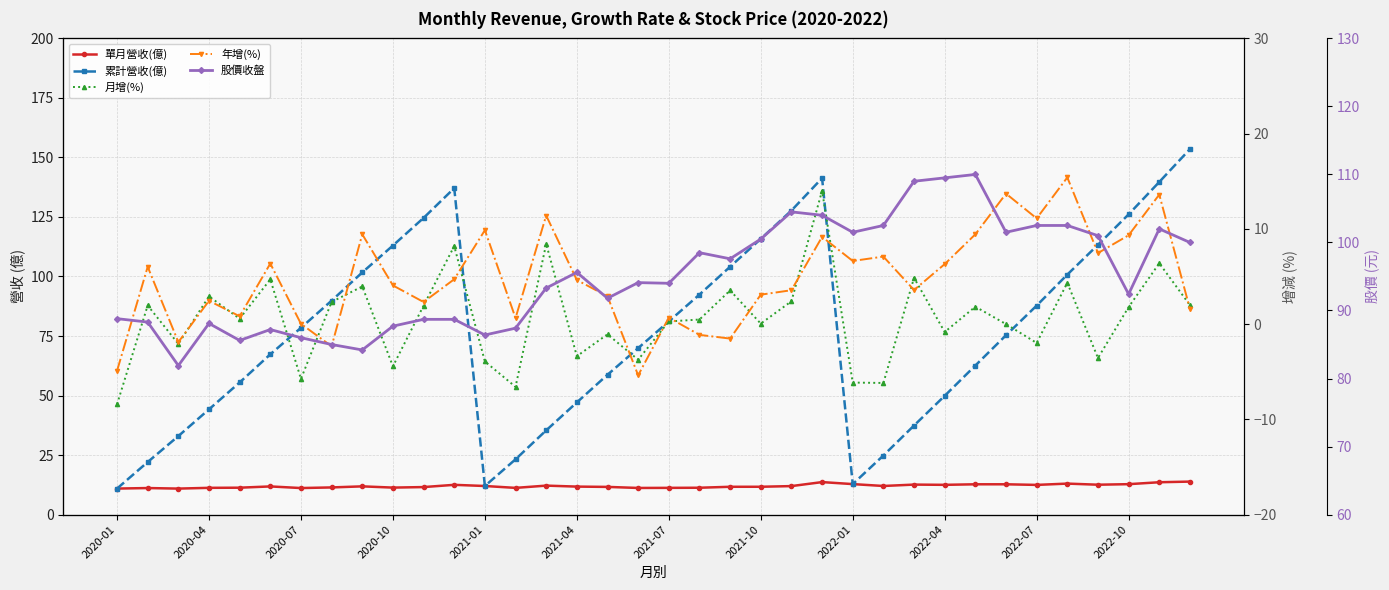

After their last crossing, which series has the higher values: 月增(%) or 年增(%)?

月增(%)